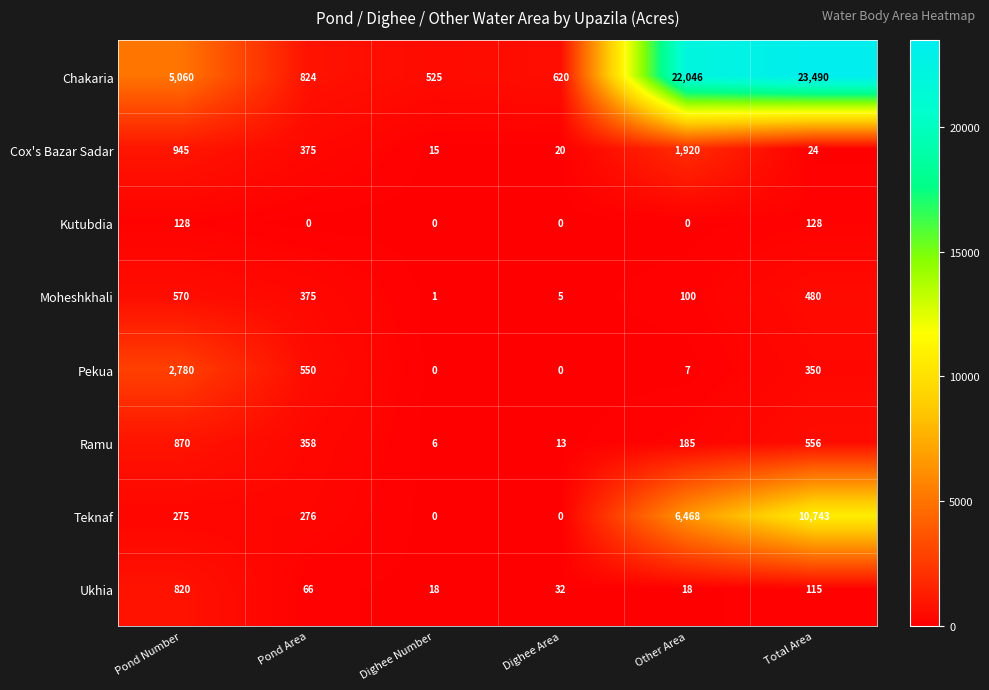

Between Dighee Number and Total Area, which series saw the biggest shift?

Chakaria